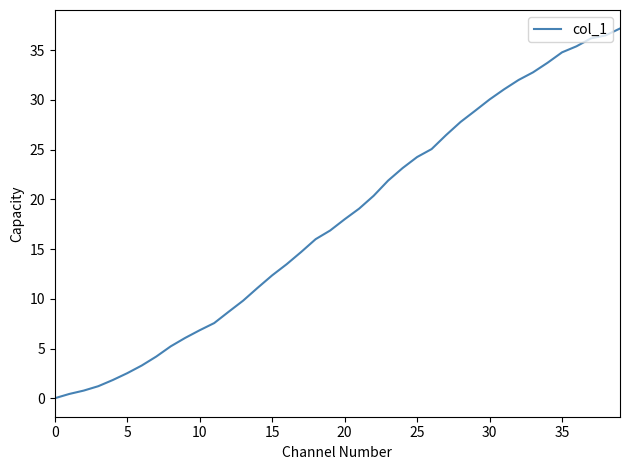

What is the greatest value displayed?

37.2